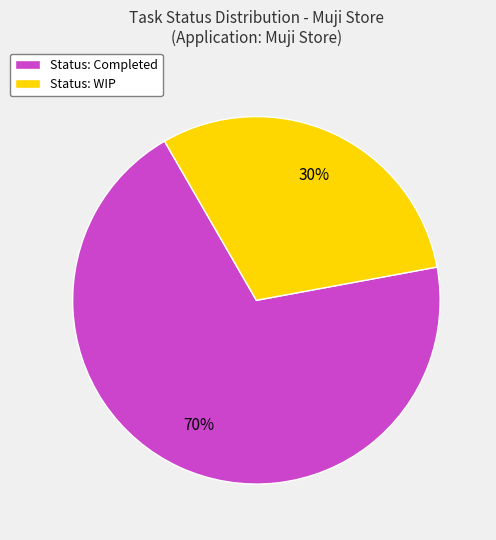

Rank the categories by value from highest to lowest.

Status: Completed, Status: WIP